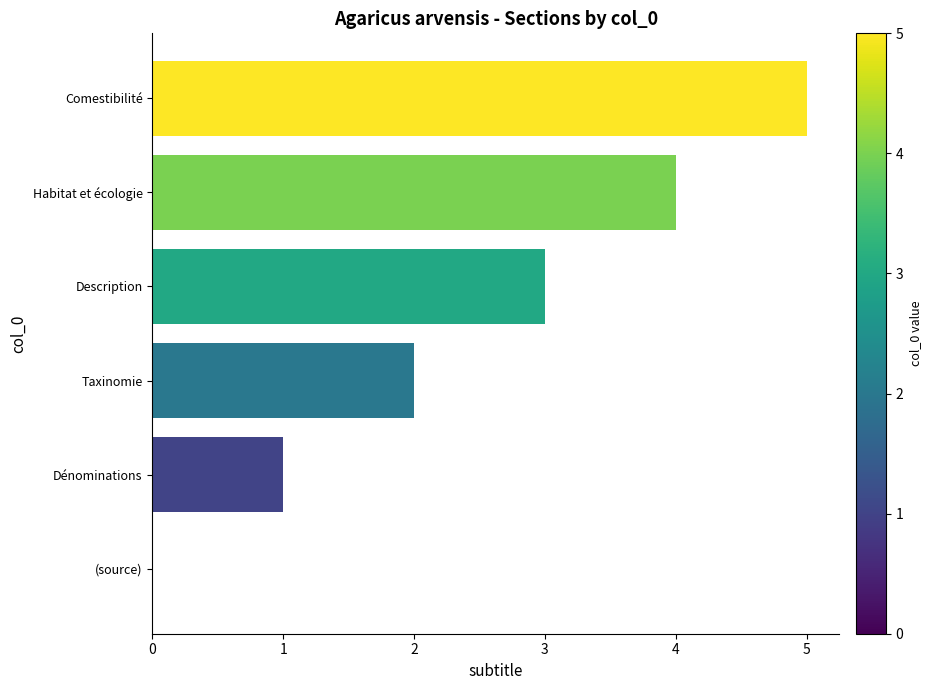

At which category does the chart reach its peak across all series?

Comestibilité